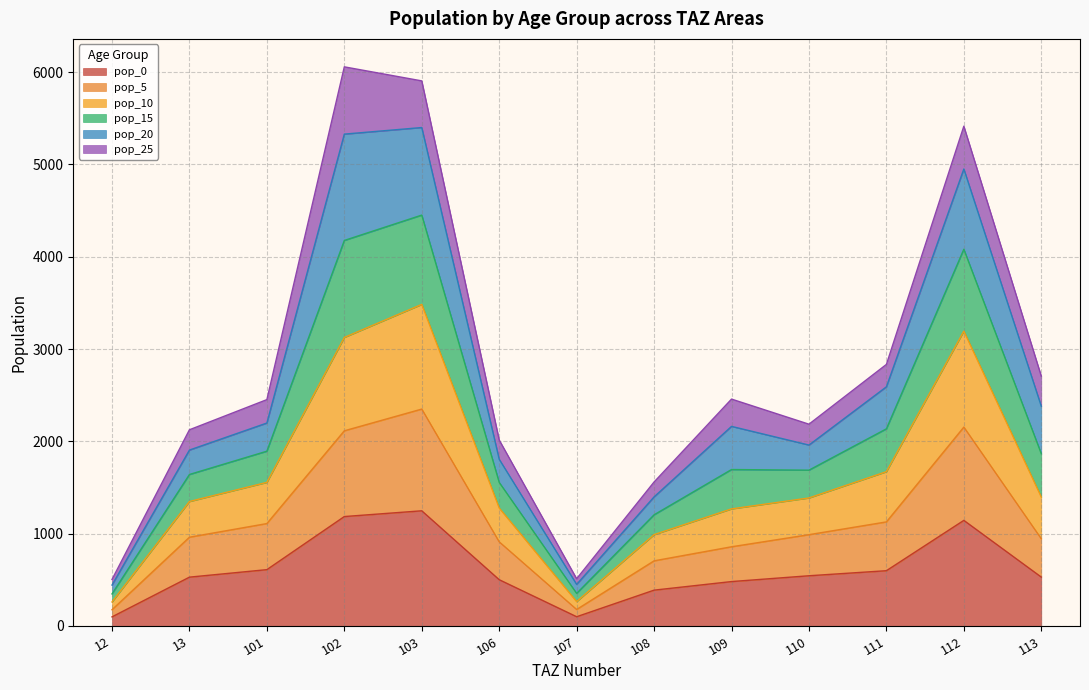

What is the maximum value for pop_0?

1247.8